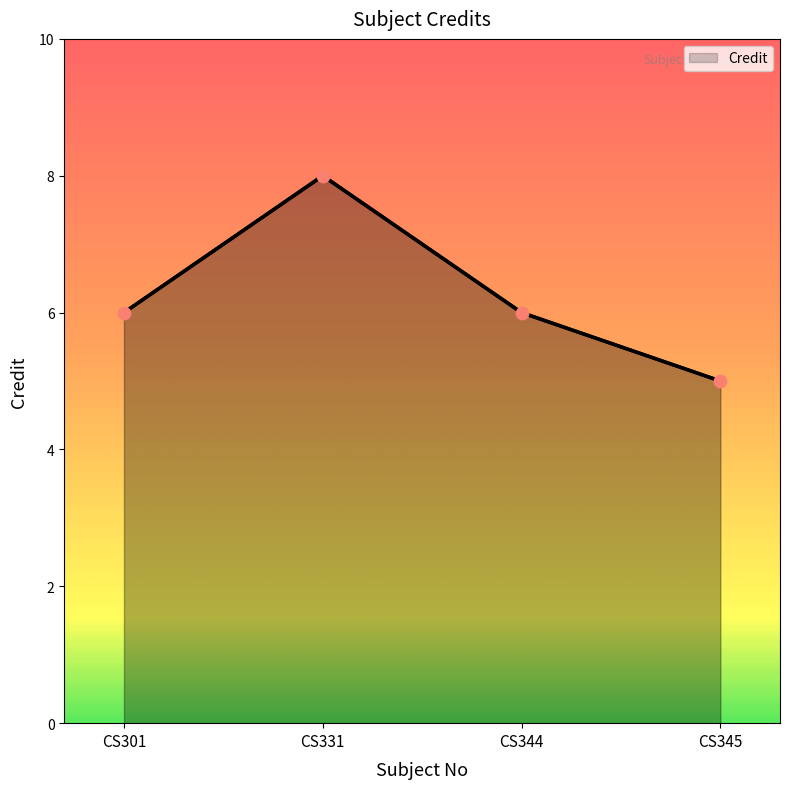

What is the change in value from CS301 to CS345?

-1